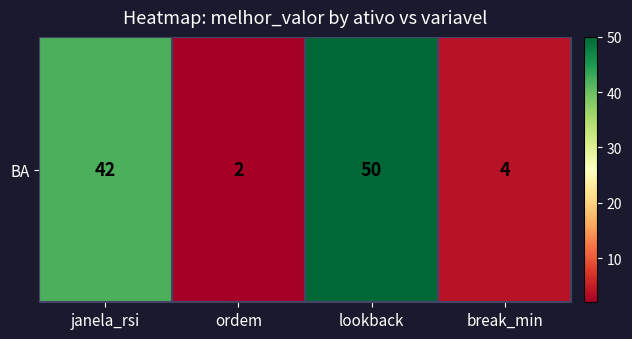

Rank the categories by value from lowest to highest.

ordem, break_min, janela_rsi, lookback